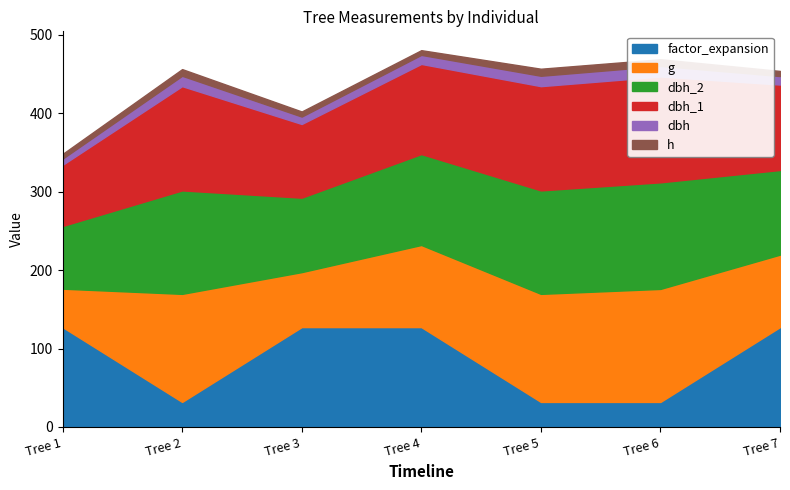

What is the total value across all series at Tree 3?

402.4